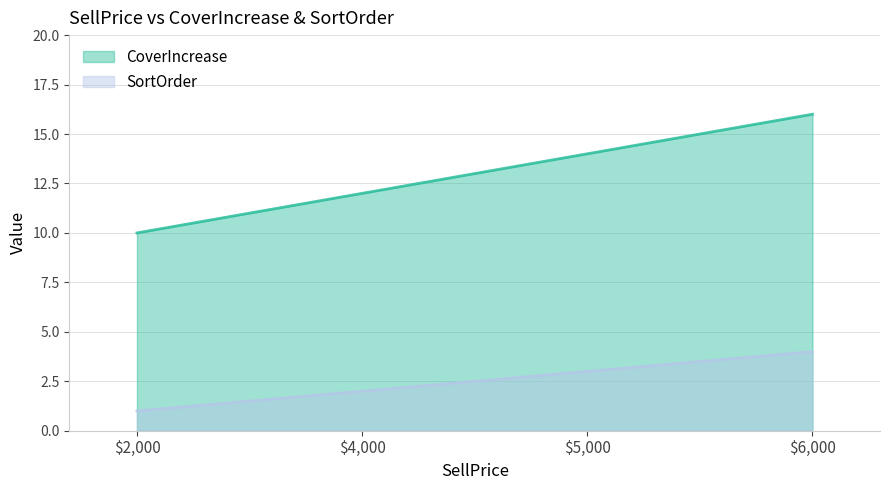

Is it true that SortOrder equals 1 at $2,000?

True